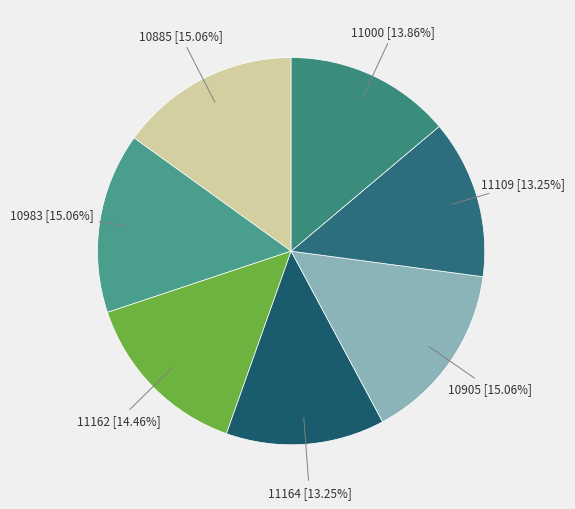

What is the total percentage of 11109 and 10983?

28.3%